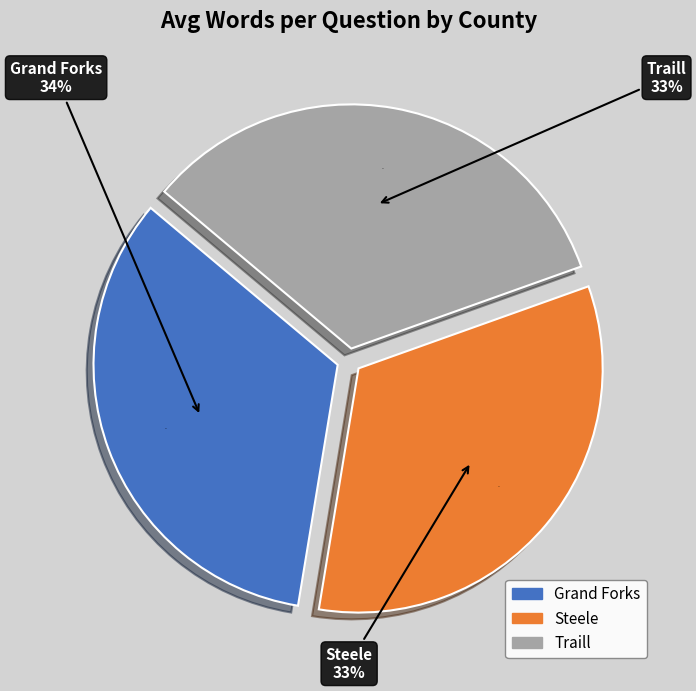

To the nearest percent, what portion does Steele represent?

33%